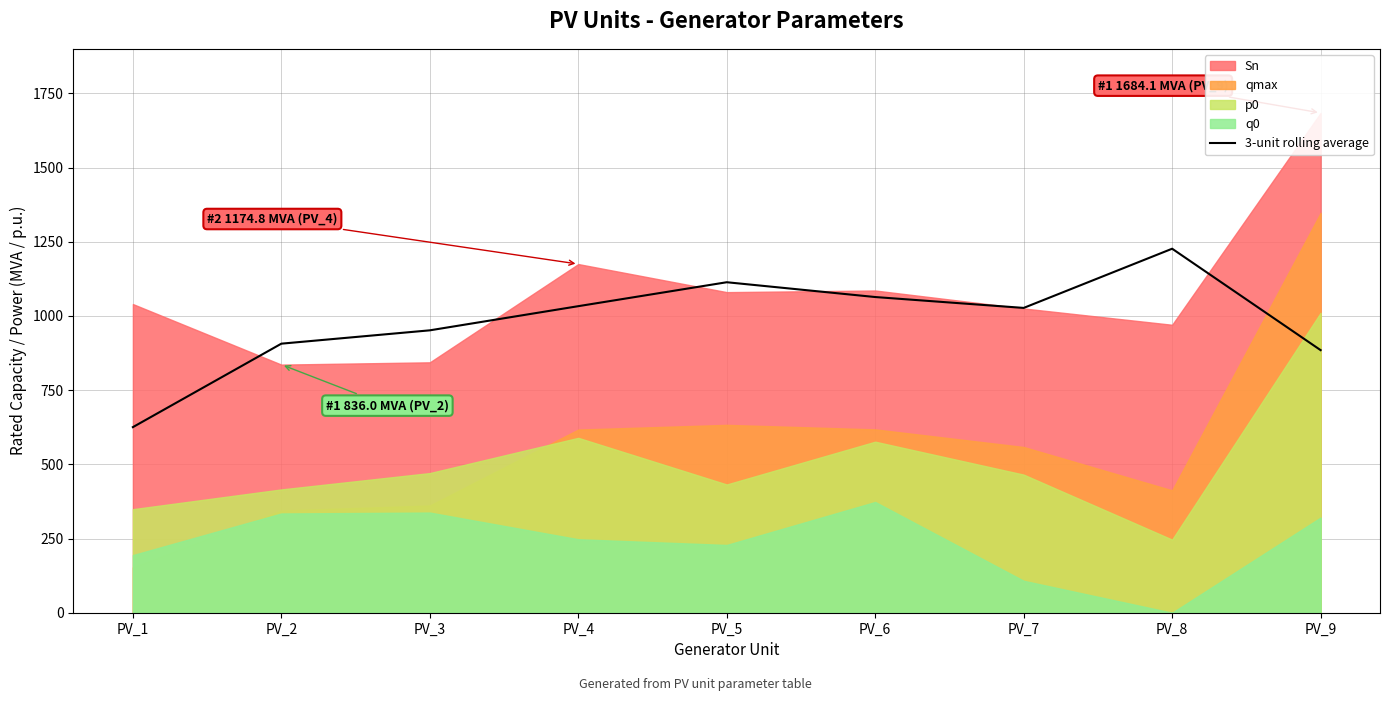

How many points are lower than both their immediate neighbors (excluding endpoints)?

1